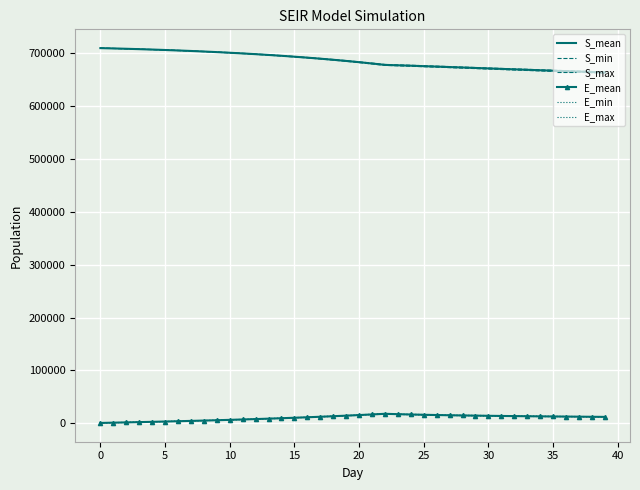

True or false: S_mean and E_min cross at least once.

False